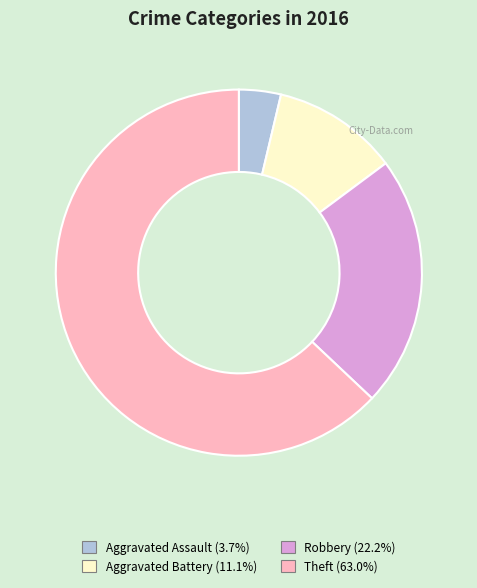

Between Aggravated Assault and Theft, which is larger?

Theft